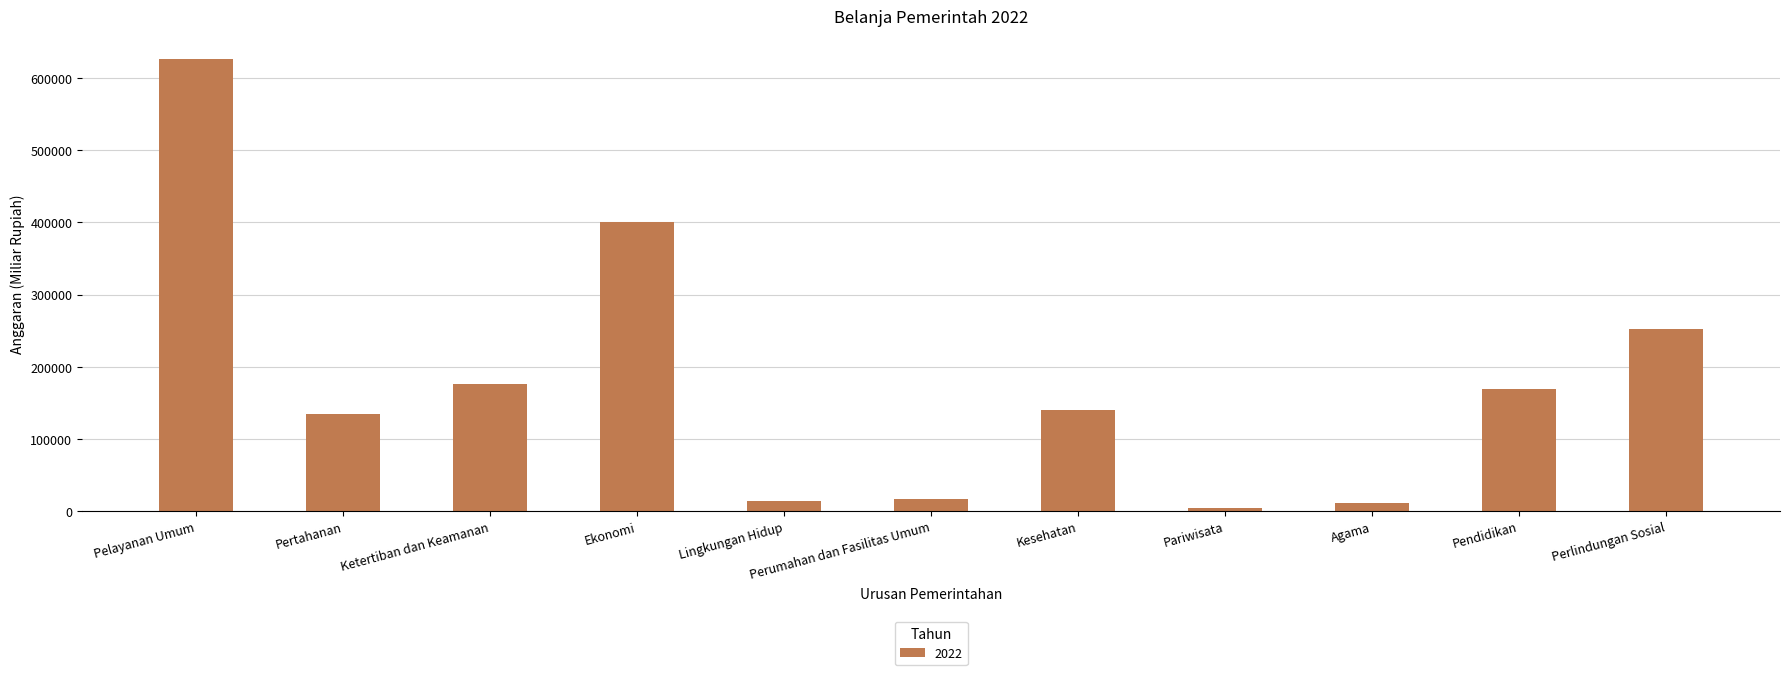

What is the average value?

176776.6